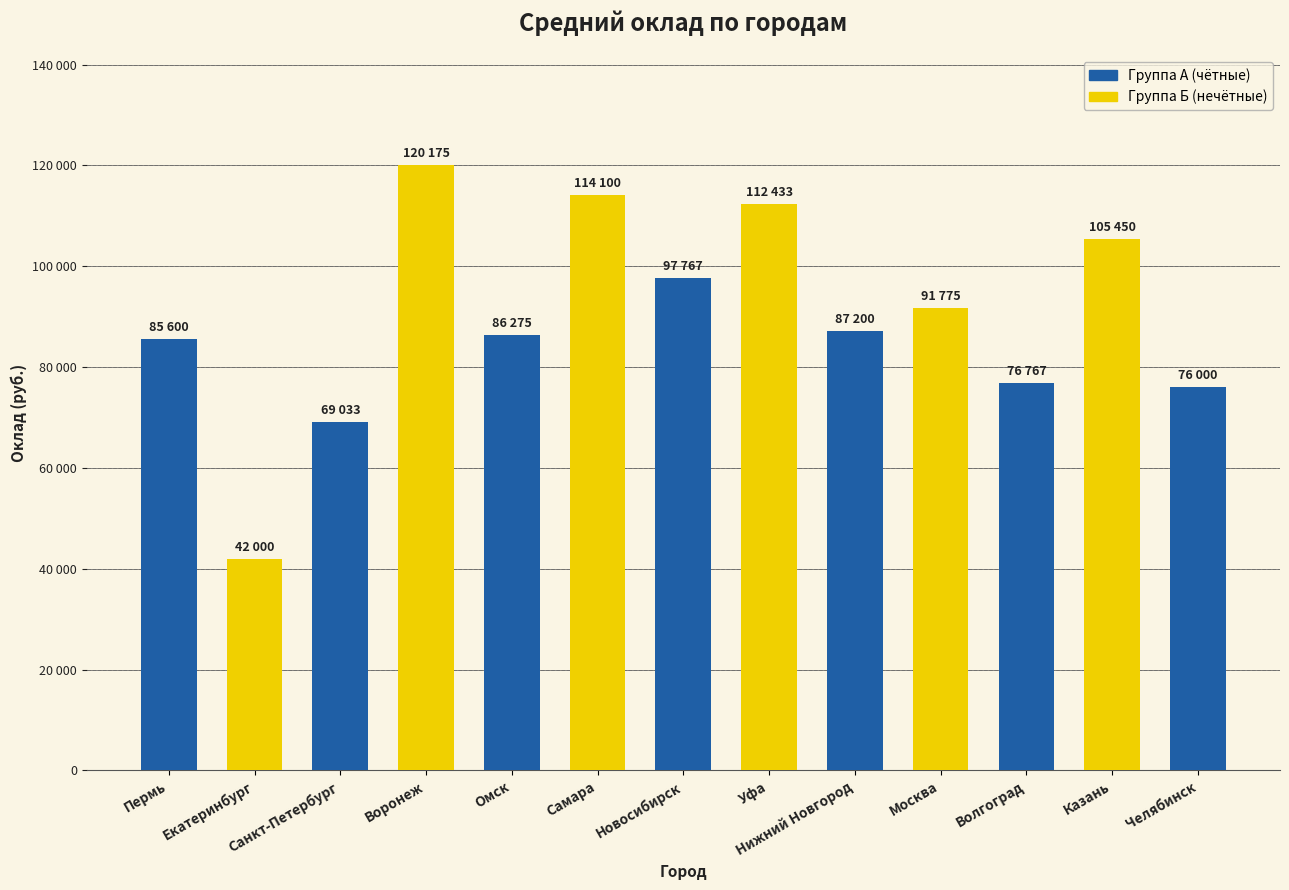

What is the value of the 12th bar from the left?

105450